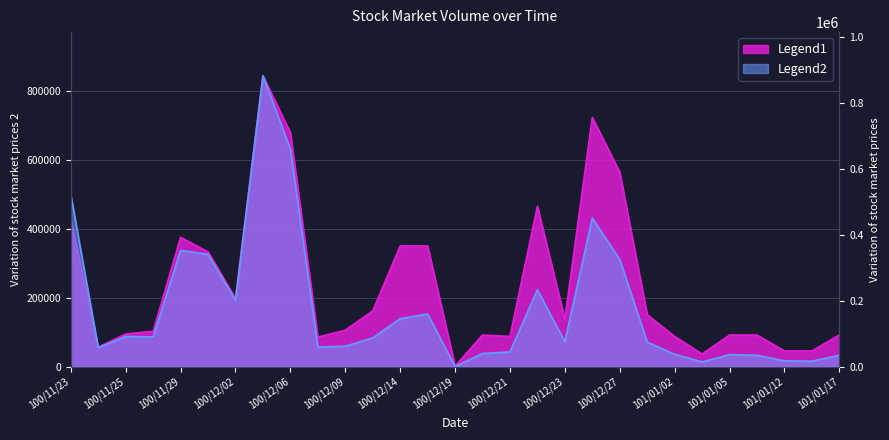

What is the highest value of the Amount (col_2) series?

881240